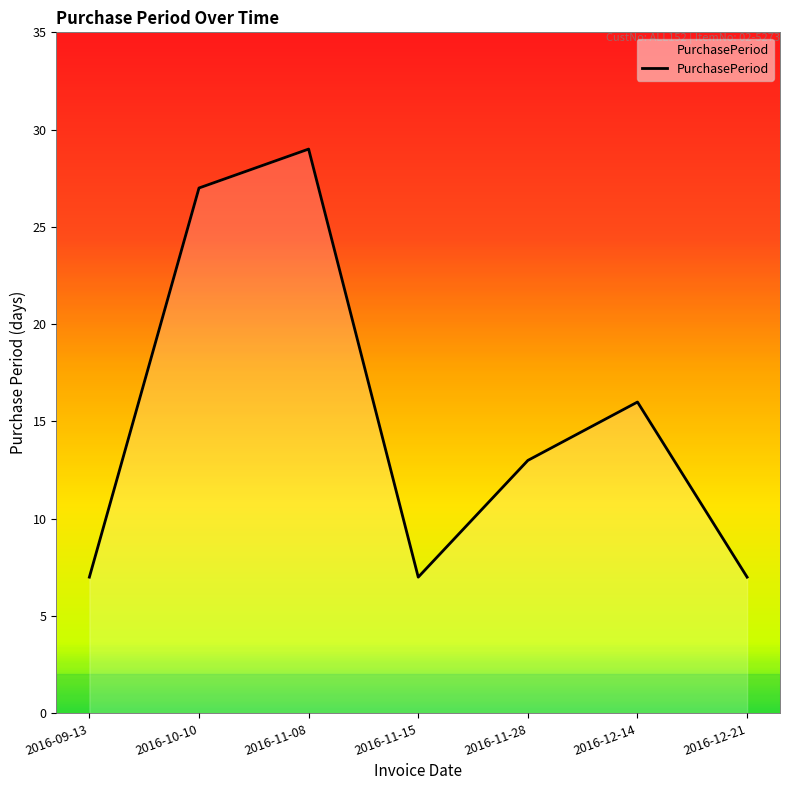

True or false: the data shows 6 at 2016-12-14.

False